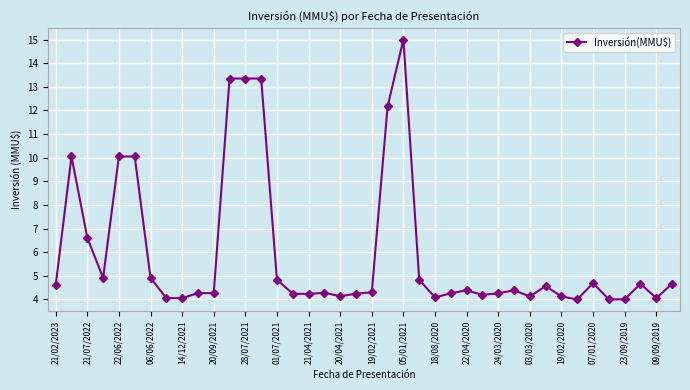

What is the average value?

6.0